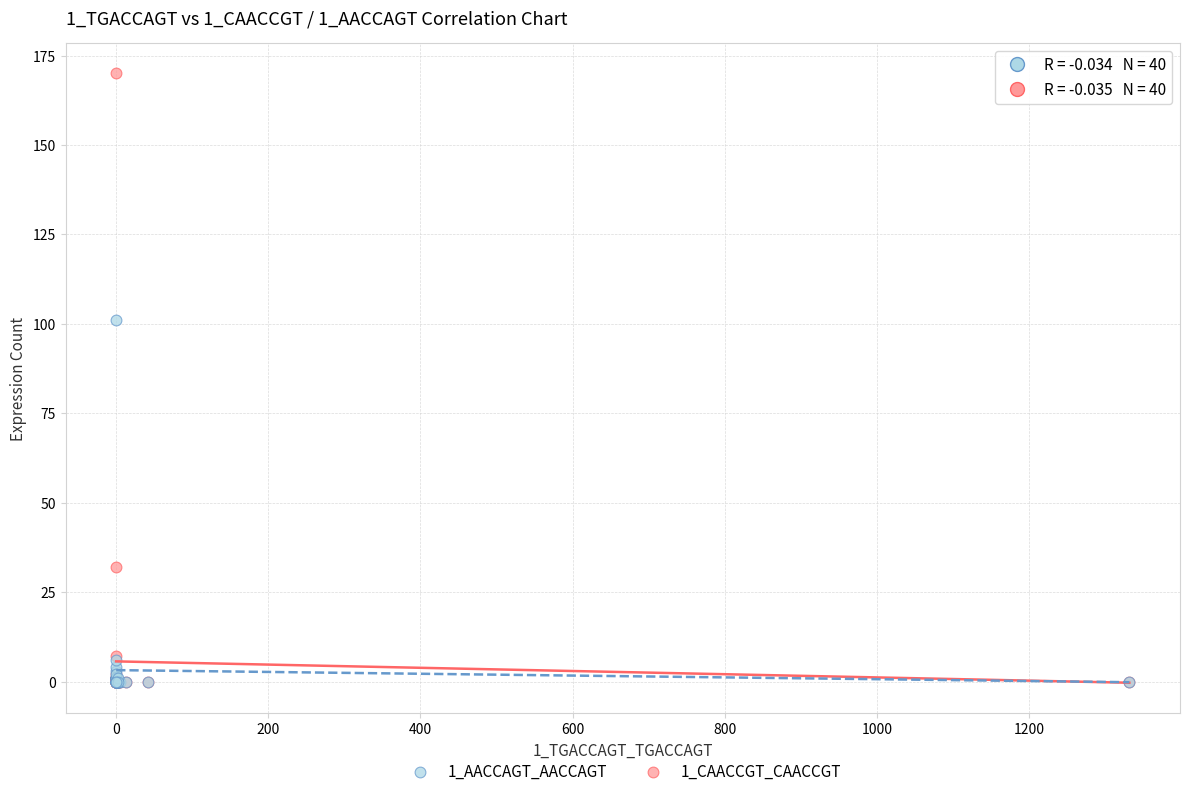

Across all series, what Y value is closest to 85?

101